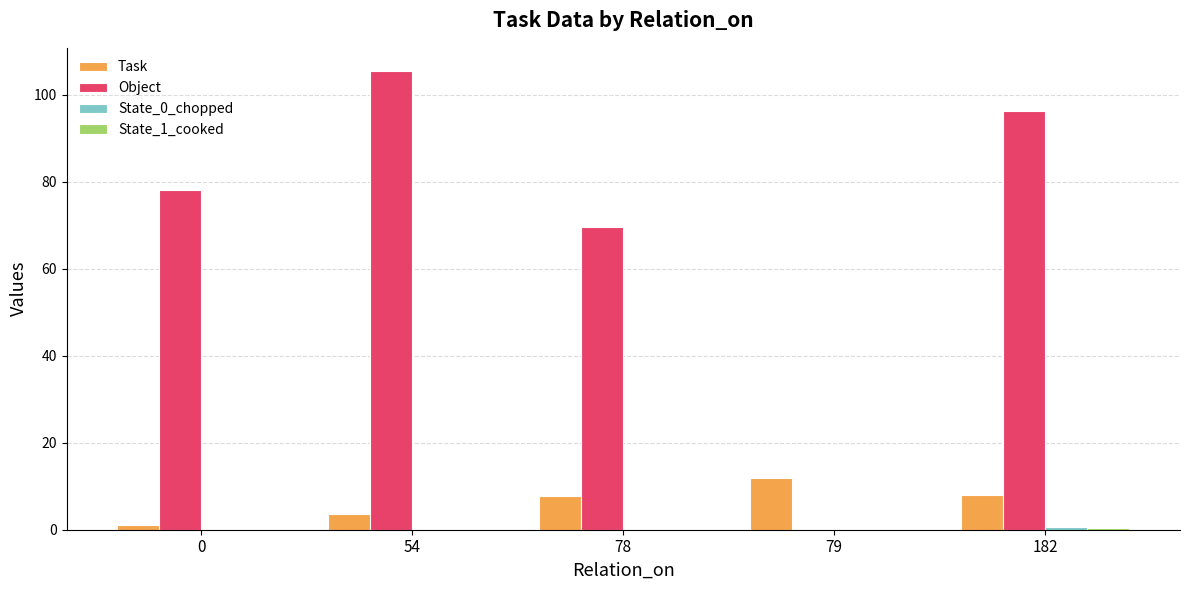

Which category has the highest value in the Object series?

54